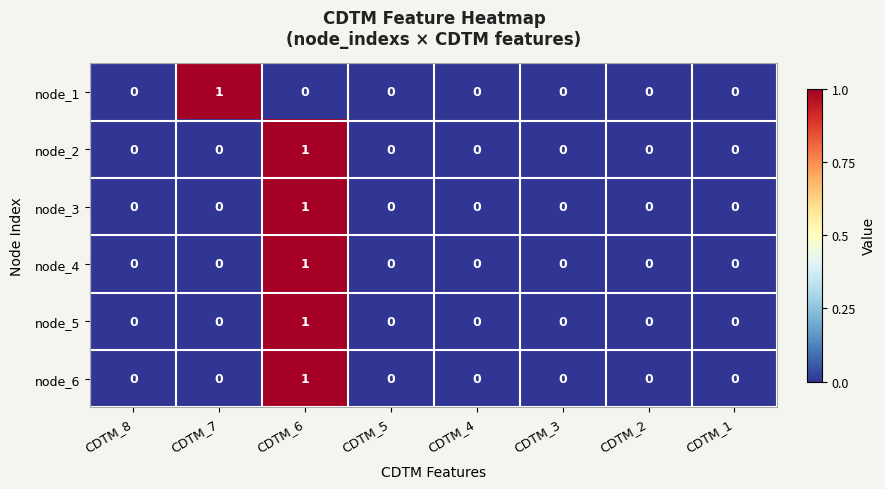

How many node_3 values are between 0 and 1?

8